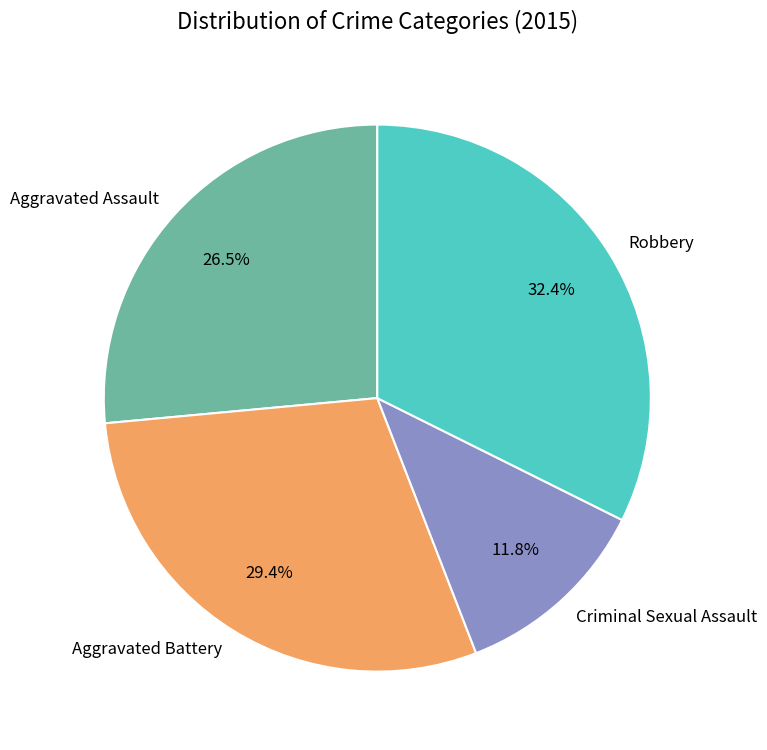

How many slices are in this pie chart?

4